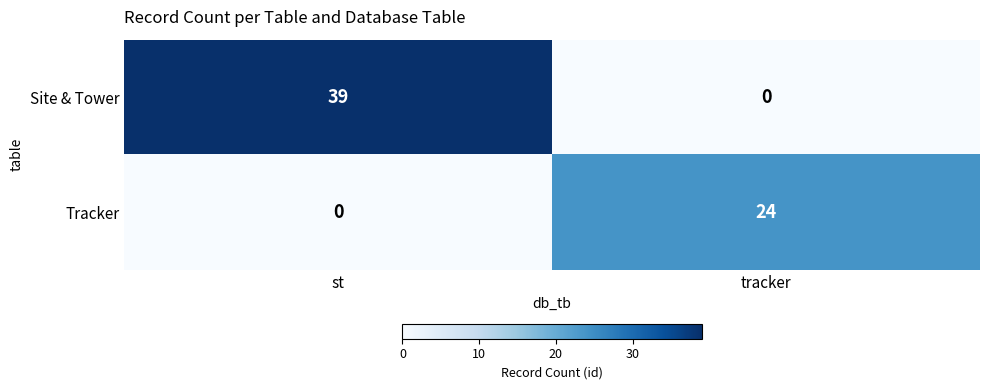

Is it true that Site & Tower equals 0 at tracker?

True